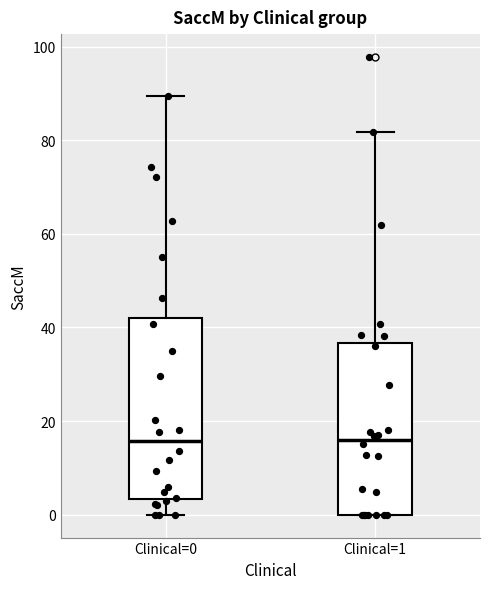

Comparing the boxes themselves (not the whiskers), which one is the tallest?

Clinical=0